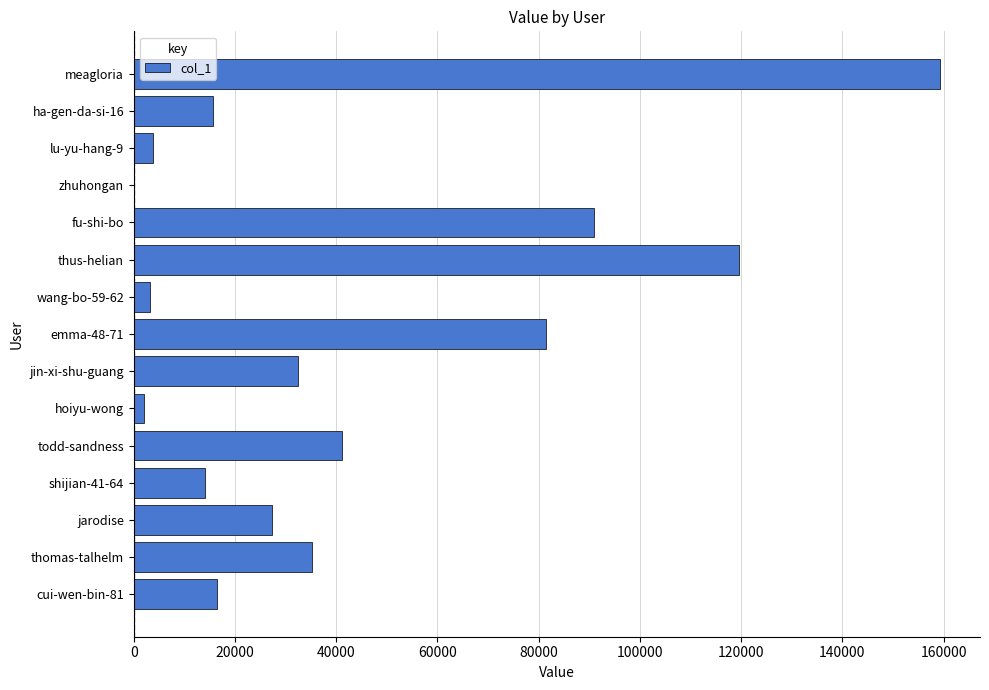

Are the bars grouped side by side (vs. stacked)?

No